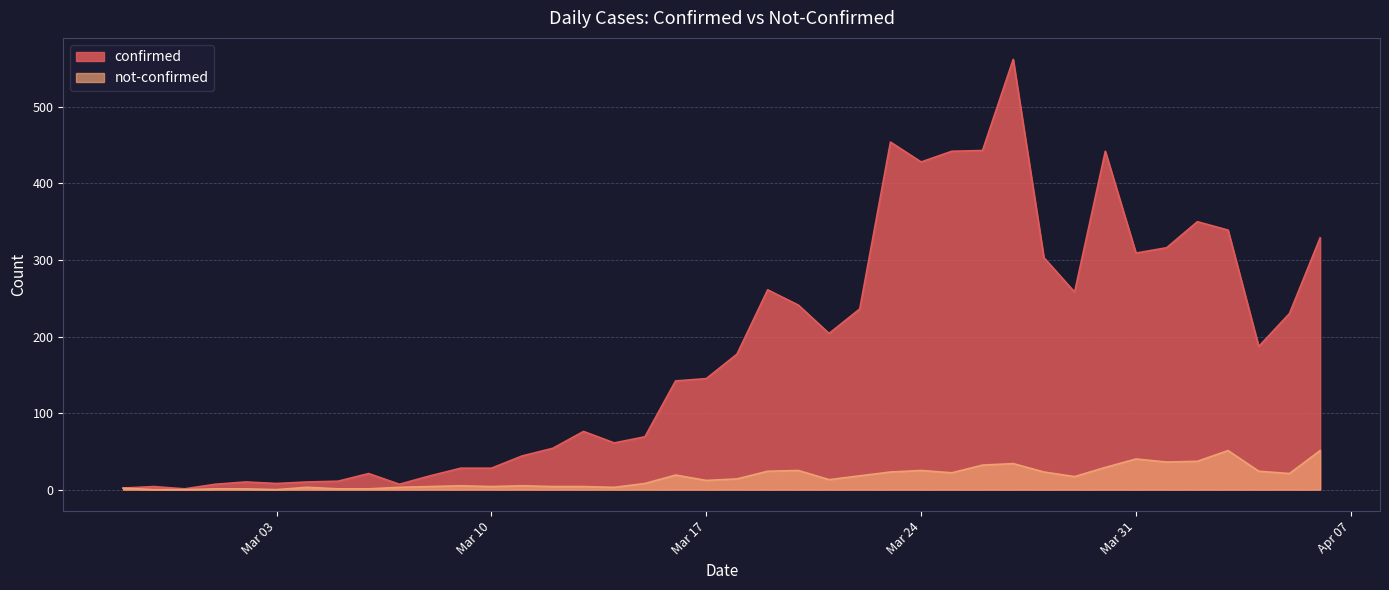

At which label does confirmed first exceed 177?

2020-03-19